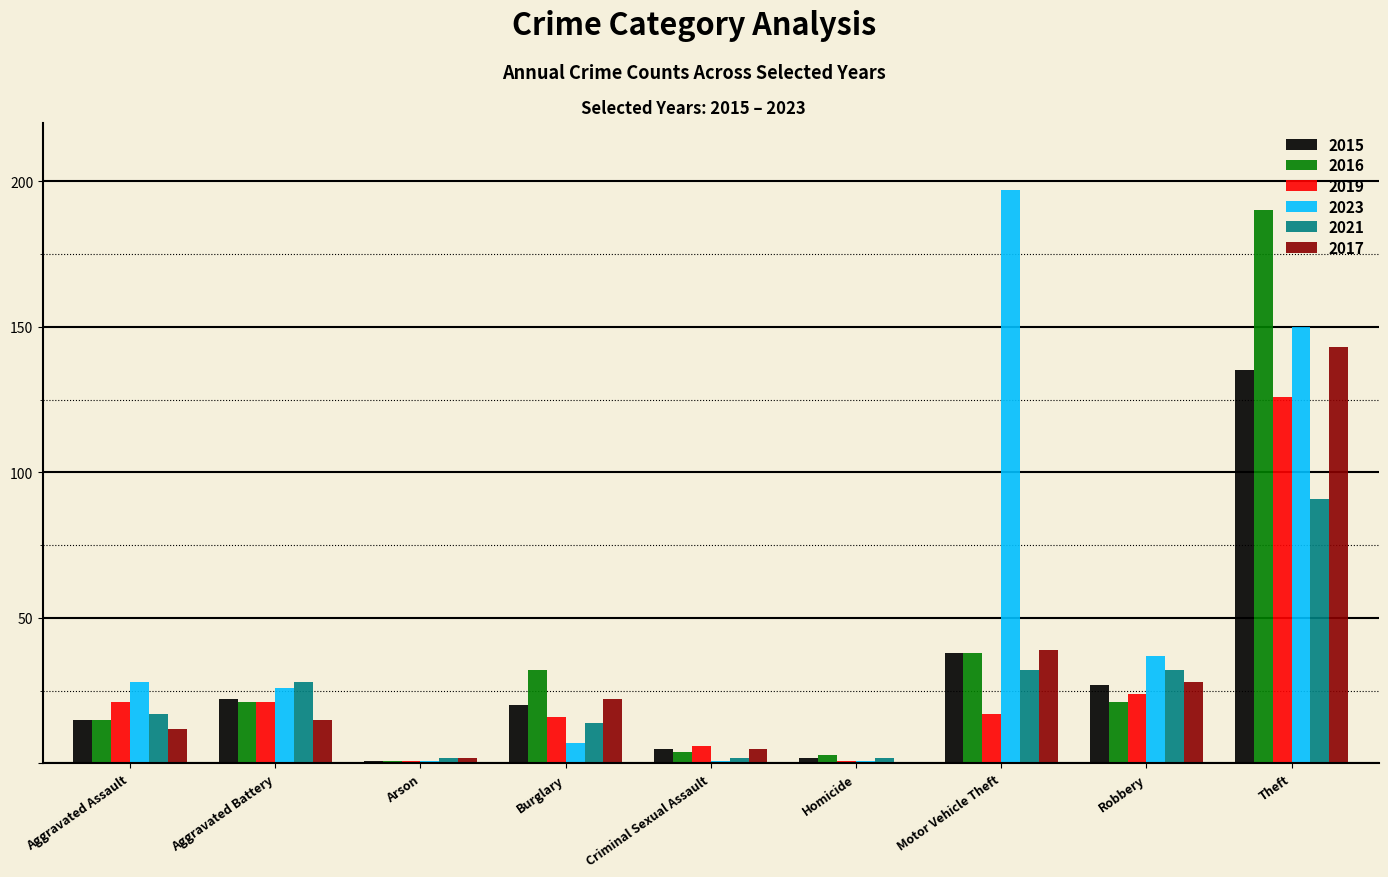

Which series has the largest range (max minus min)?

2023